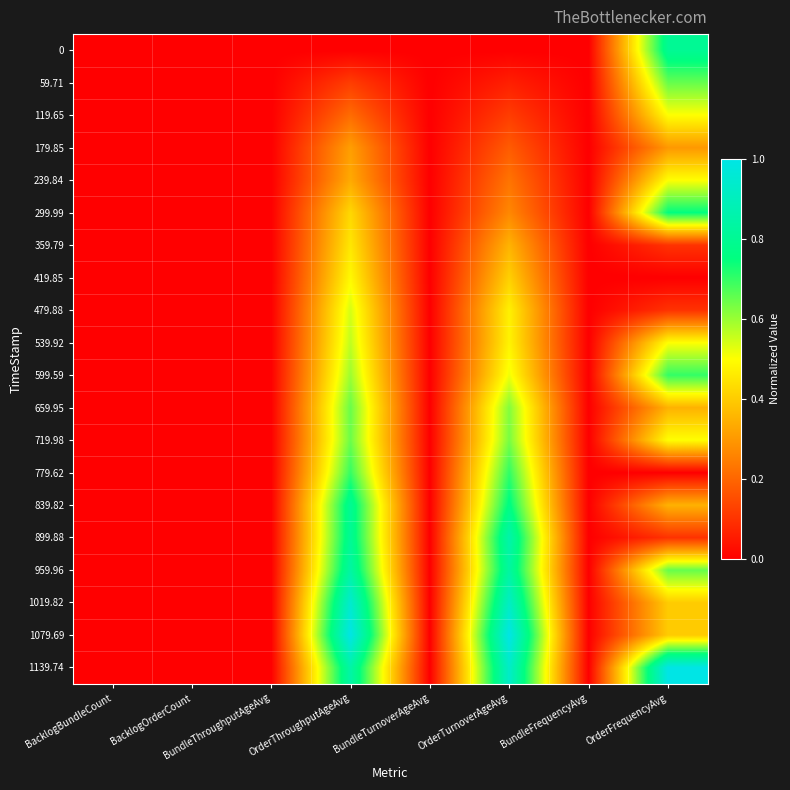

Which has a higher value, BundleThroughputAgeAvg or OrderFrequencyAvg?

OrderFrequencyAvg